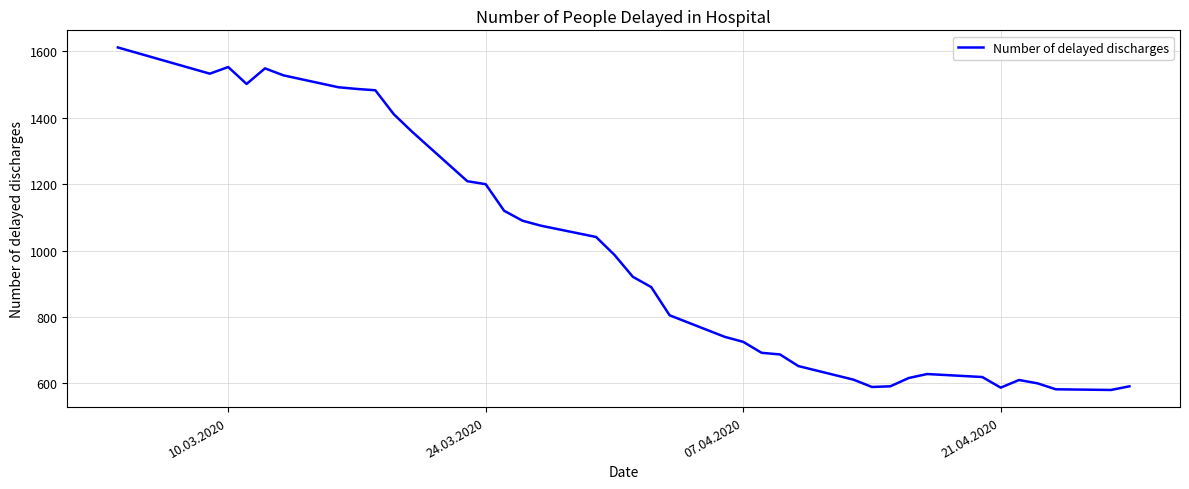

What is the smallest value displayed?

580